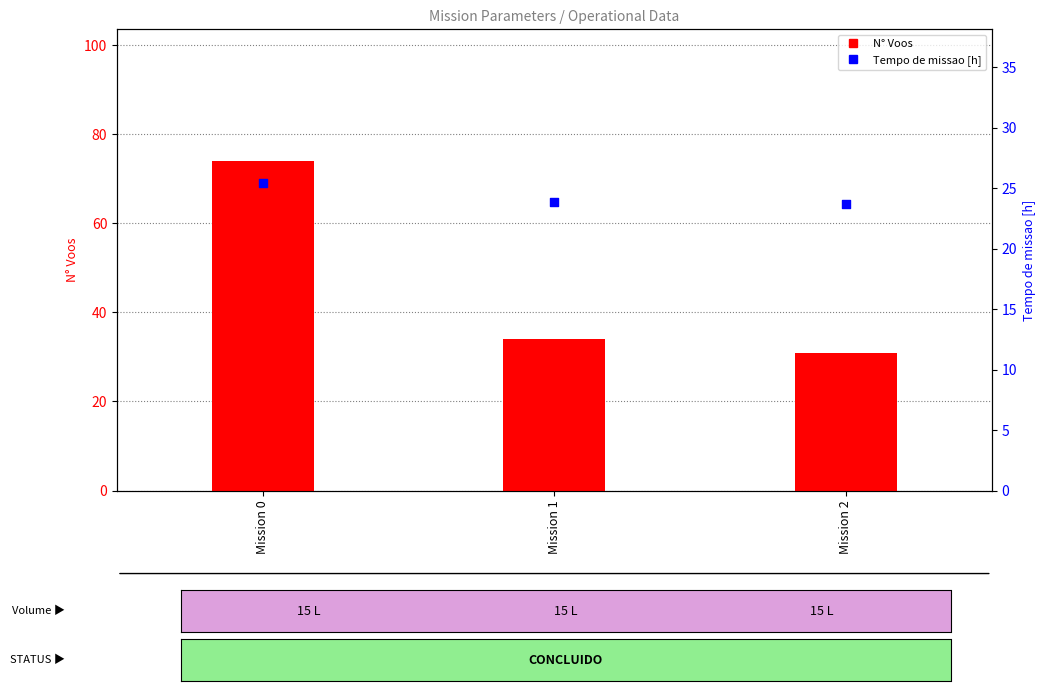

At which category is the sum across all series the highest?

Mission 0